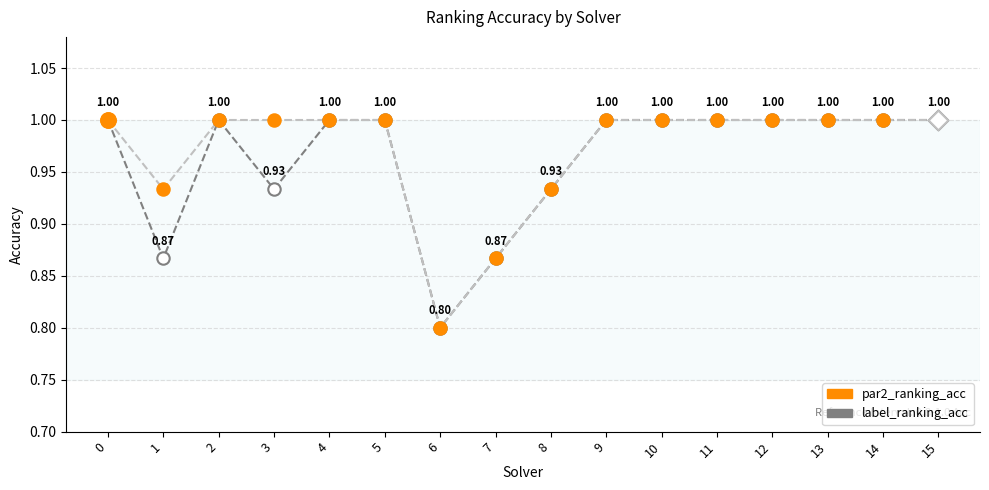

At how many categories does at least one series exceed 0?

16